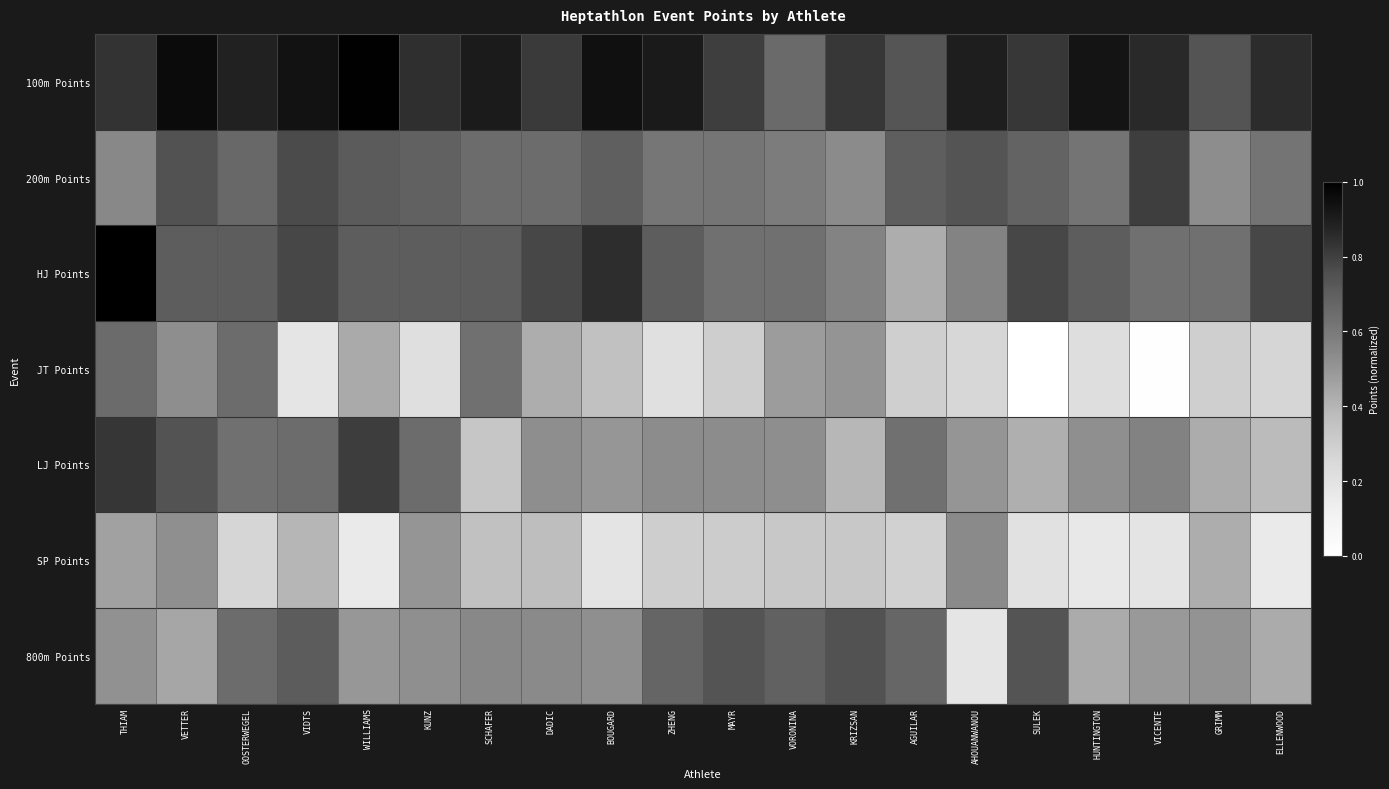

Reading left to right, transcribe all the data shown in this chart.

100m Points: THIAM=0.8	VETTER=1.0	OOSTERWEGEL=0.9	VIDTS=0.9	WILLIAMS=1.0	KUNZ=0.8	SCHAFER=0.9	DADIC=0.8	BOUGARD=0.9	ZHENG=0.9	MAYR=0.8	VORONINA=0.7	KRIZSAN=0.8	AGUILAR=0.7	AHOUANWANOU=0.9	SULEK=0.8	HUNTINGTON=0.9	VICENTE=0.9	GRIMM=0.7	ELLENWOOD=0.9
200m Points: THIAM=0.6	VETTER=0.7	OOSTERWEGEL=0.7	VIDTS=0.8	WILLIAMS=0.7	KUNZ=0.7	SCHAFER=0.7	DADIC=0.7	BOUGARD=0.7	ZHENG=0.6	MAYR=0.6	VORONINA=0.6	KRIZSAN=0.5	AGUILAR=0.7	AHOUANWANOU=0.7	SULEK=0.7	HUNTINGTON=0.6	VICENTE=0.8	GRIMM=0.5	ELLENWOOD=0.6
HJ Points: THIAM=1.0	VETTER=0.7	OOSTERWEGEL=0.7	VIDTS=0.8	WILLIAMS=0.7	KUNZ=0.7	SCHAFER=0.7	DADIC=0.8	BOUGARD=0.9	ZHENG=0.7	MAYR=0.6	VORONINA=0.6	KRIZSAN=0.6	AGUILAR=0.4	AHOUANWANOU=0.6	SULEK=0.8	HUNTINGTON=0.7	VICENTE=0.6	GRIMM=0.6	ELLENWOOD=0.8
JT Points: THIAM=0.7	VETTER=0.5	OOSTERWEGEL=0.7	VIDTS=0.2	WILLIAMS=0.4	KUNZ=0.2	SCHAFER=0.6	DADIC=0.4	BOUGARD=0.4	ZHENG=0.2	MAYR=0.3	VORONINA=0.5	KRIZSAN=0.5	AGUILAR=0.3	AHOUANWANOU=0.3	SULEK=0.0	HUNTINGTON=0.2	VICENTE=0.0	GRIMM=0.3	ELLENWOOD=0.3
LJ Points: THIAM=0.8	VETTER=0.7	OOSTERWEGEL=0.6	VIDTS=0.7	WILLIAMS=0.8	KUNZ=0.7	SCHAFER=0.3	DADIC=0.5	BOUGARD=0.5	ZHENG=0.5	MAYR=0.5	VORONINA=0.5	KRIZSAN=0.4	AGUILAR=0.6	AHOUANWANOU=0.5	SULEK=0.4	HUNTINGTON=0.5	VICENTE=0.6	GRIMM=0.4	ELLENWOOD=0.4
SP Points: THIAM=0.5	VETTER=0.5	OOSTERWEGEL=0.3	VIDTS=0.4	WILLIAMS=0.2	KUNZ=0.5	SCHAFER=0.4	DADIC=0.4	BOUGARD=0.2	ZHENG=0.3	MAYR=0.3	VORONINA=0.3	KRIZSAN=0.3	AGUILAR=0.3	AHOUANWANOU=0.5	SULEK=0.2	HUNTINGTON=0.2	VICENTE=0.2	GRIMM=0.4	ELLENWOOD=0.2
800m Points: THIAM=0.5	VETTER=0.4	OOSTERWEGEL=0.7	VIDTS=0.7	WILLIAMS=0.5	KUNZ=0.5	SCHAFER=0.5	DADIC=0.5	BOUGARD=0.5	ZHENG=0.7	MAYR=0.7	VORONINA=0.7	KRIZSAN=0.7	AGUILAR=0.7	AHOUANWANOU=0.2	SULEK=0.7	HUNTINGTON=0.4	VICENTE=0.5	GRIMM=0.5	ELLENWOOD=0.4